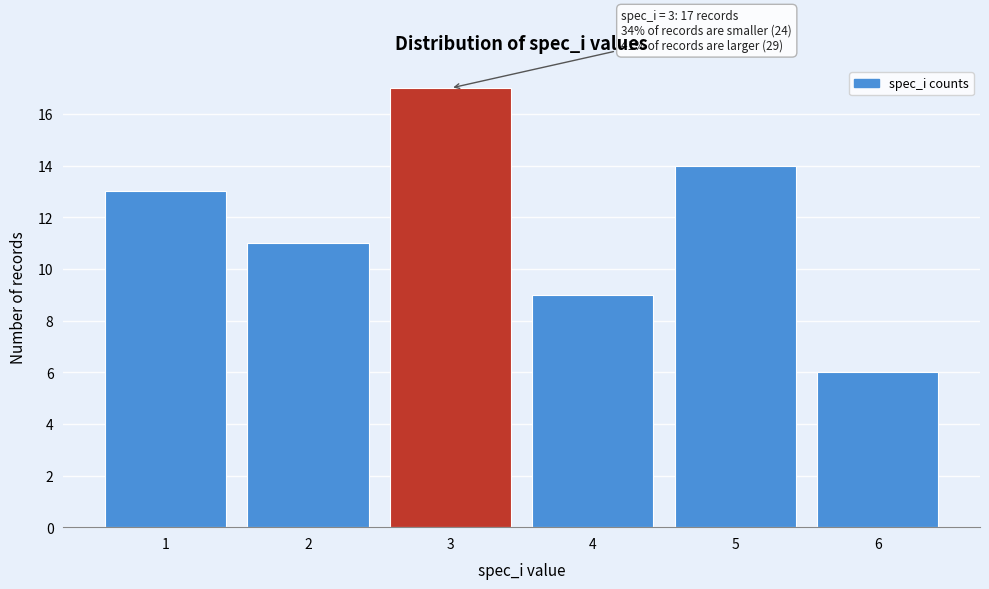

Reading right to left, extract all data points from this chart.

6=6	5=14	4=9	3=17	2=11	1=13